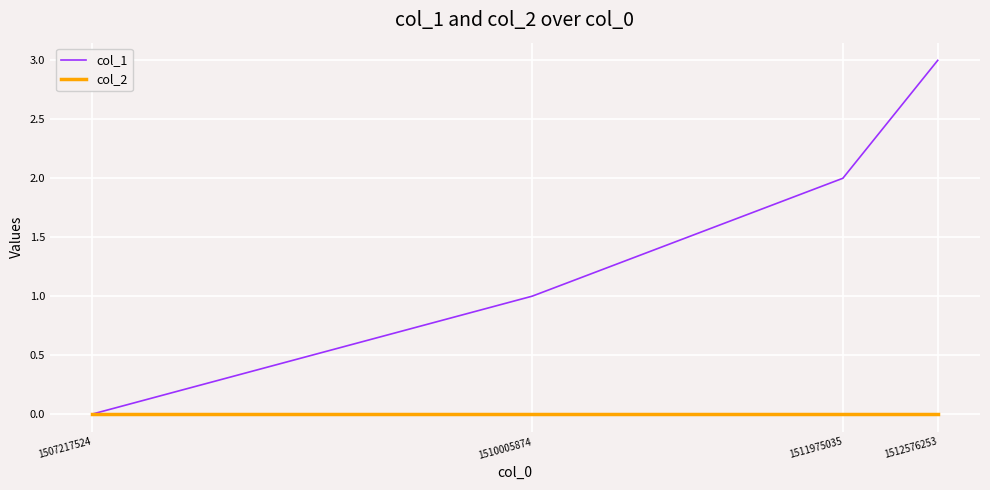

How many positive values does the col_1 series have?

3